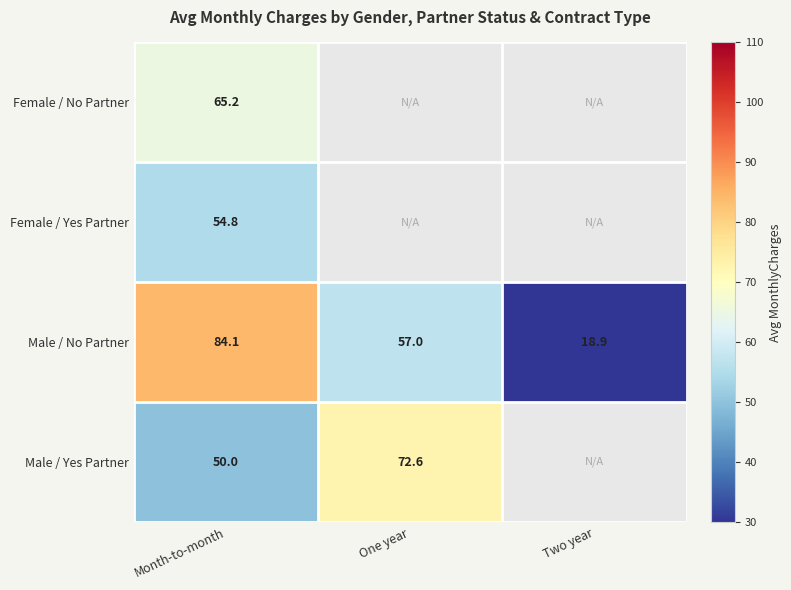

At Month-to-month, list the series in order from smallest to largest.

Male / Yes Partner, Female / Yes Partner, Female / No Partner, Male / No Partner